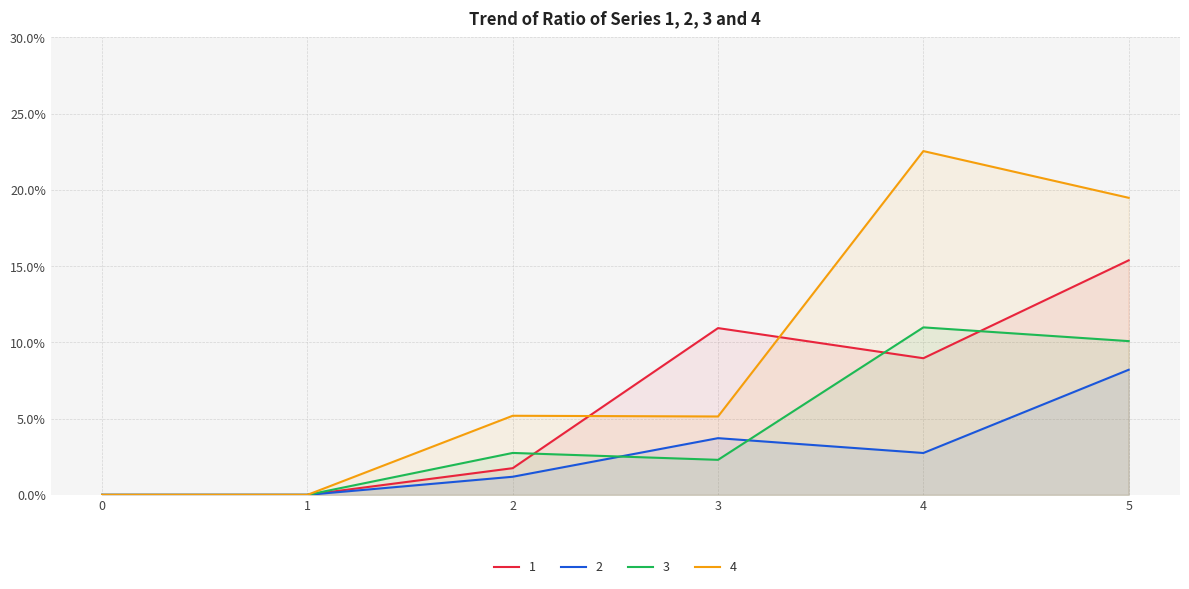

What are all the series names shown in the legend?

1, 2, 3, 4